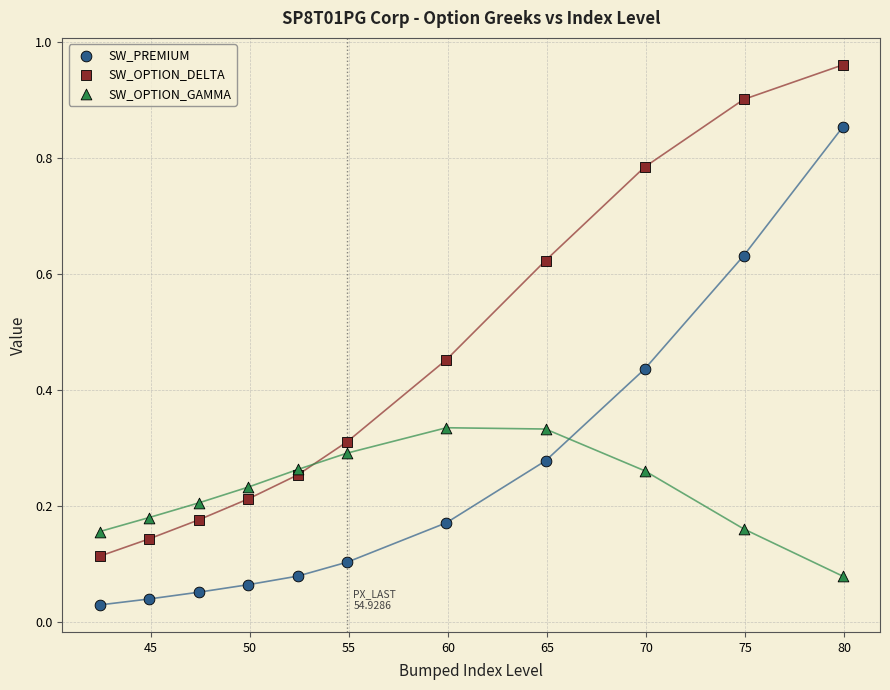

Which series has the largest Y range (max minus min)?

SW_OPTION_DELTA